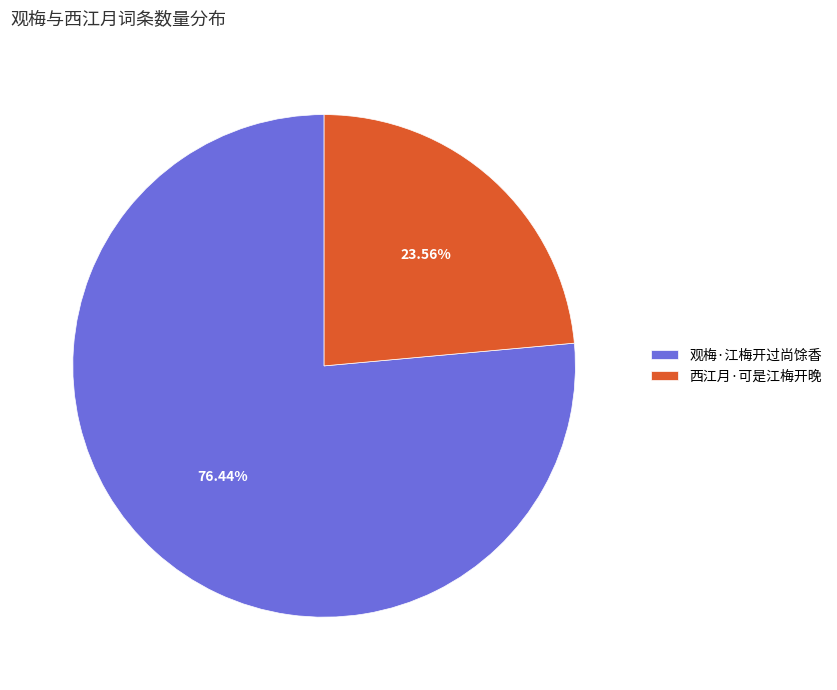

What is the majority slice?

观梅·江梅开过尚馀香